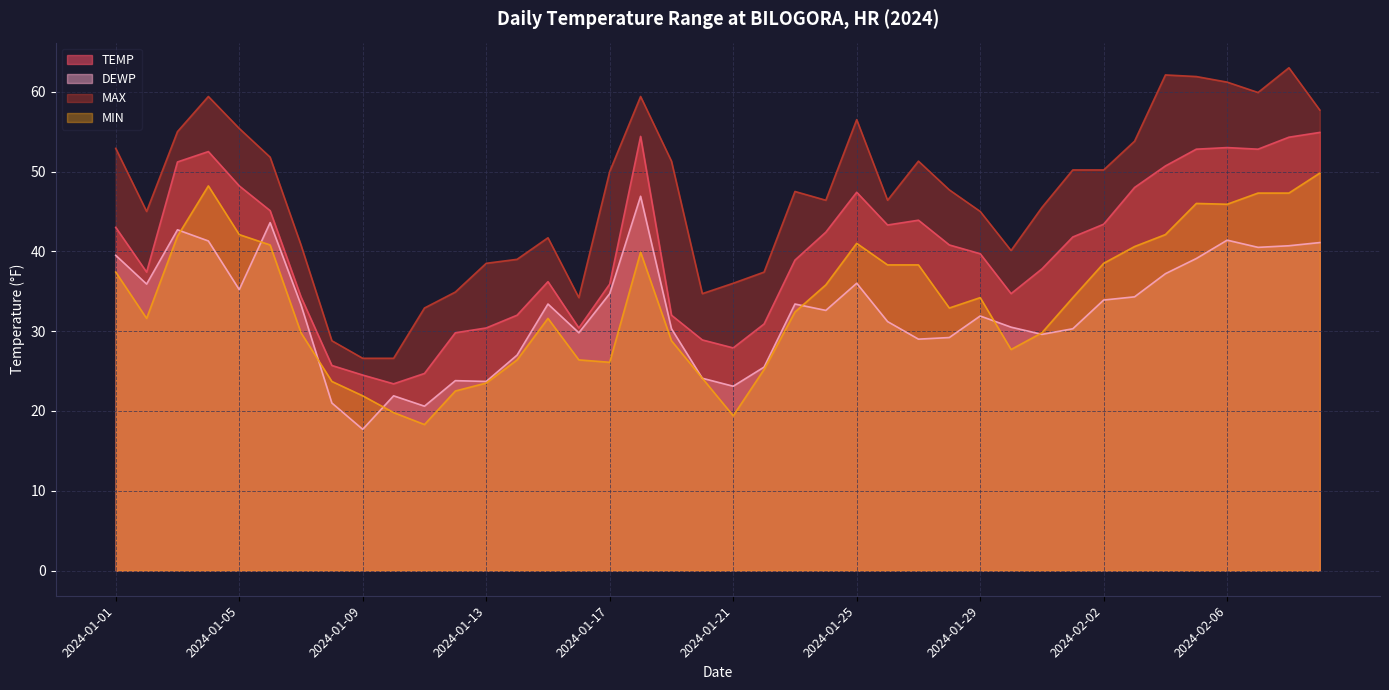

What is the value of the MAX point at the 9th from the left?

26.6